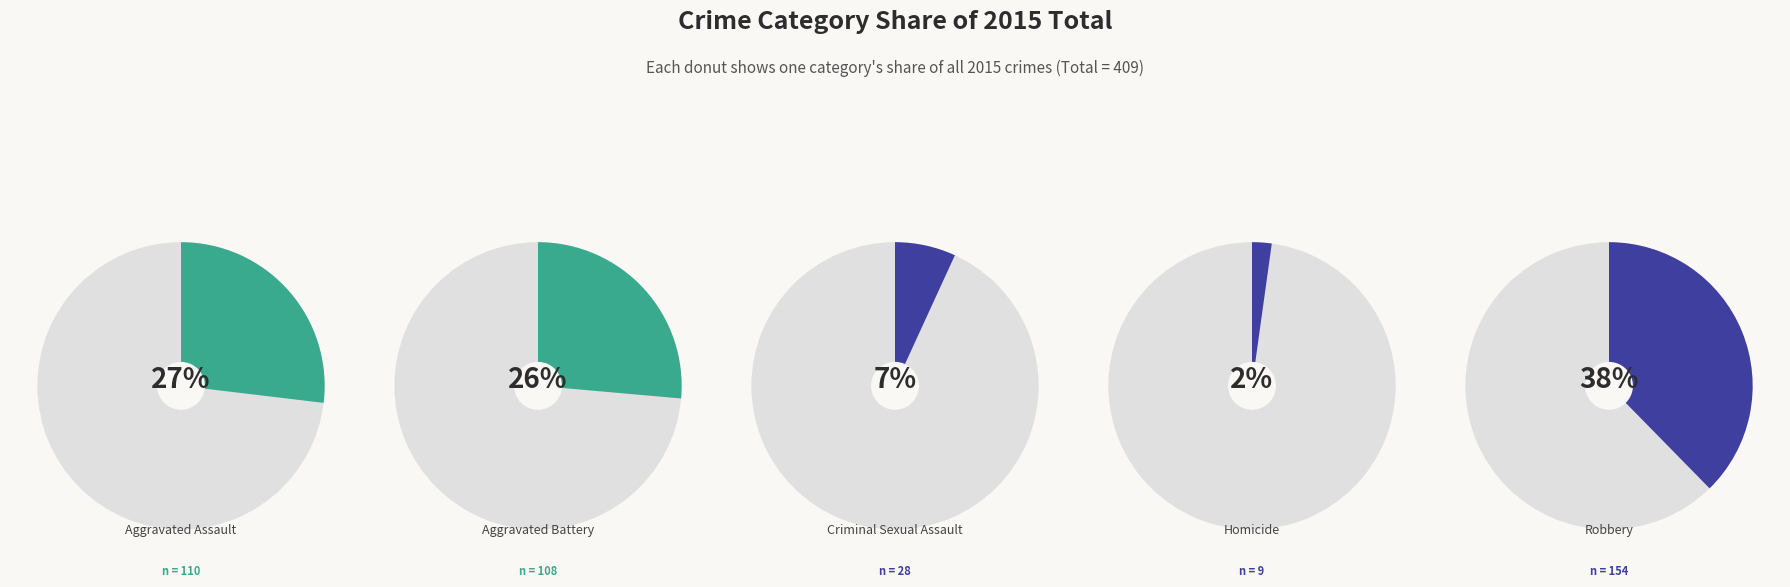

True or false: Aggravated Assault accounts for 38% of the total.

False